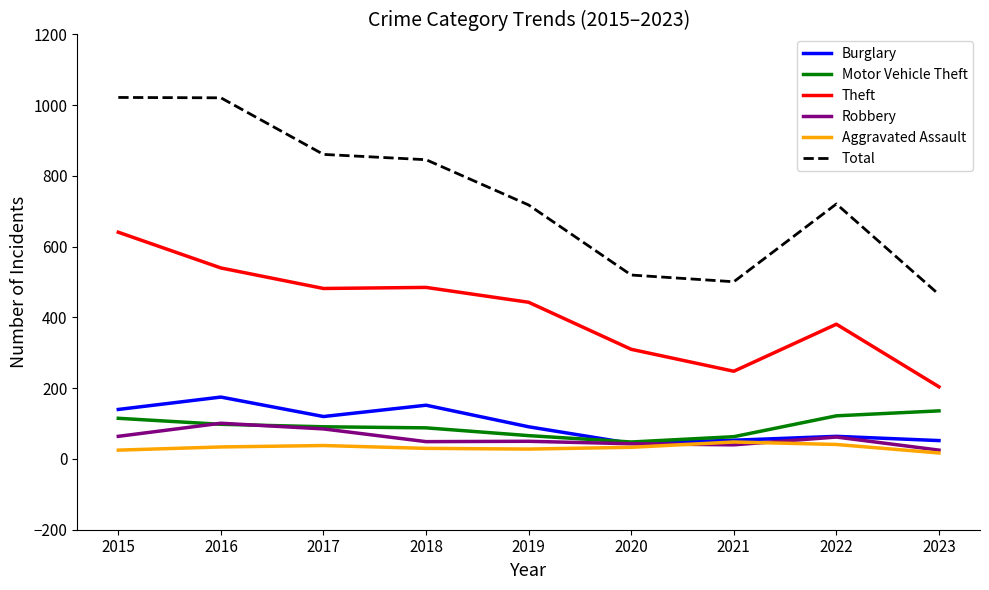

What is the total value across all series at 2018?

1650